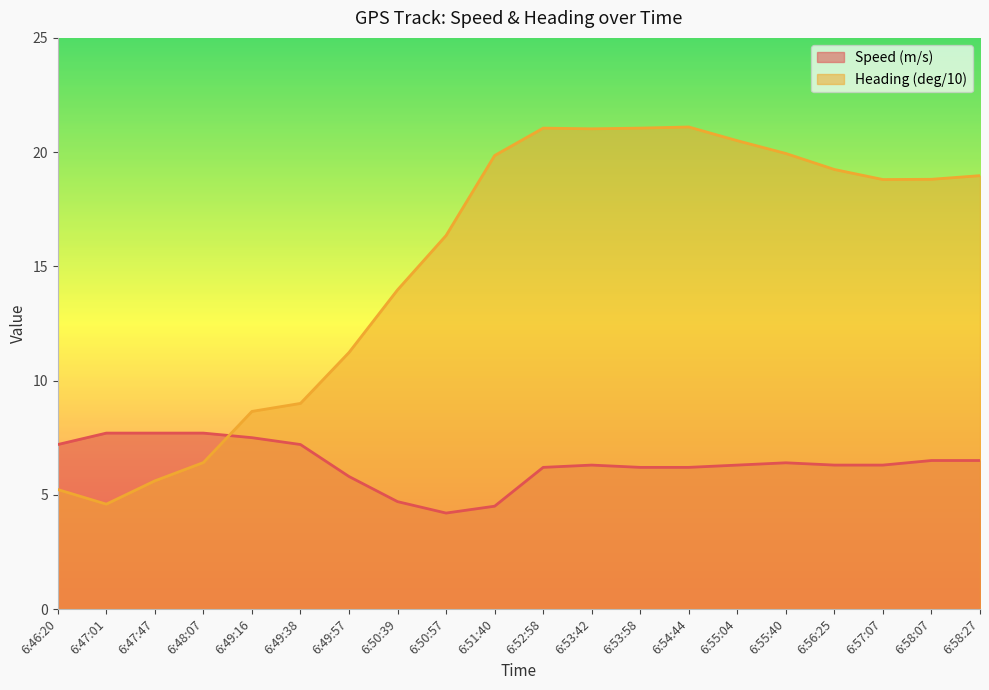

What is the approximate value of Speed (m/s) at 6:49:16?

7.5